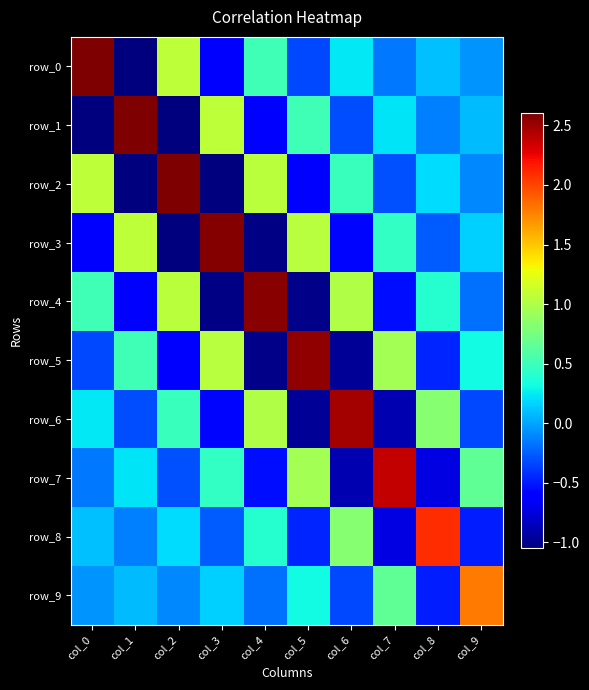

True or false: row_1 has a value of -1.1 at col_4.

False